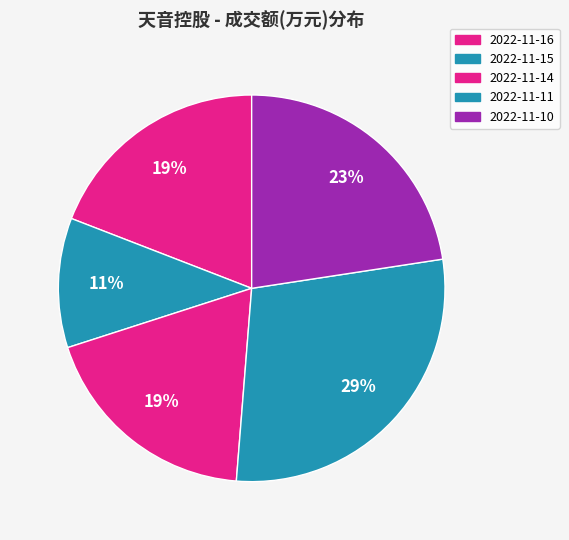

Between 2022-11-10 and 2022-11-14, which is larger?

2022-11-10